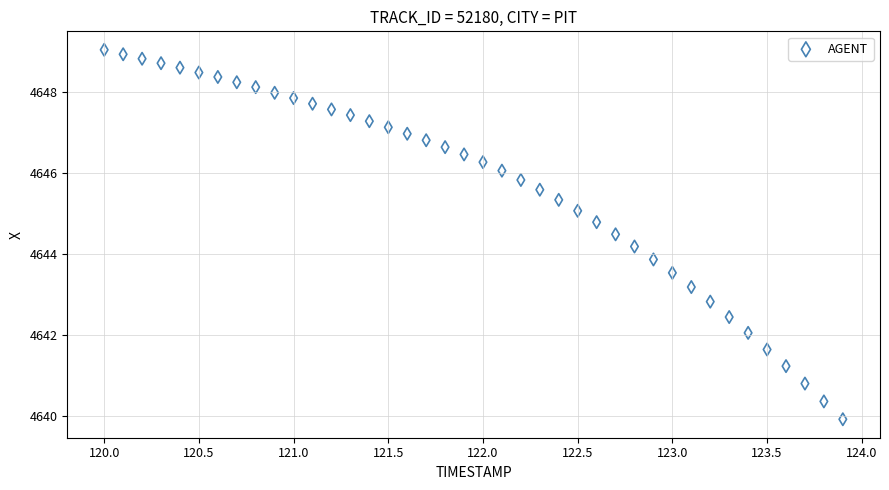

What is the range of Y values (max minus min)?

9.1